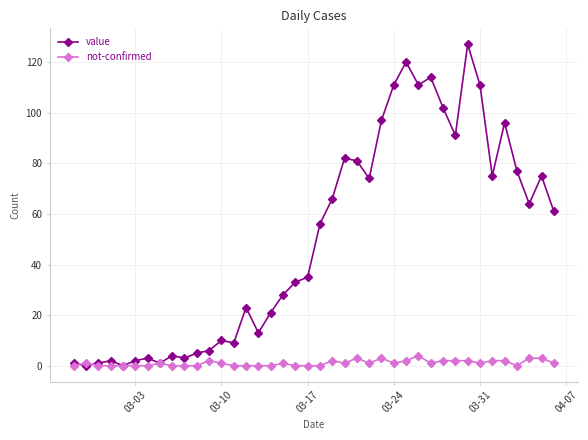

List the series in order of their overall mean, highest first.

value, not-confirmed